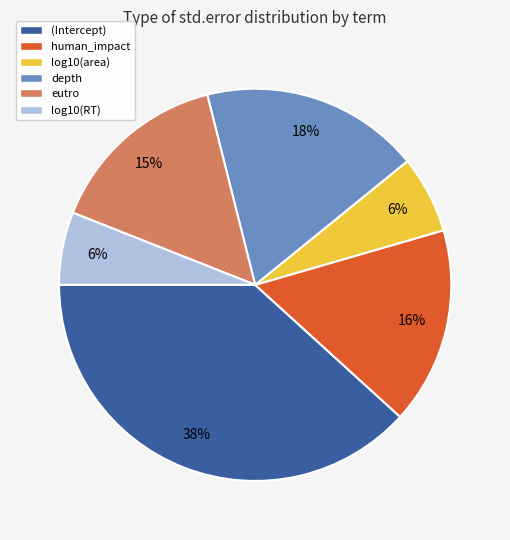

Is the sum of log10(area) and (Intercept) greater than half?

No